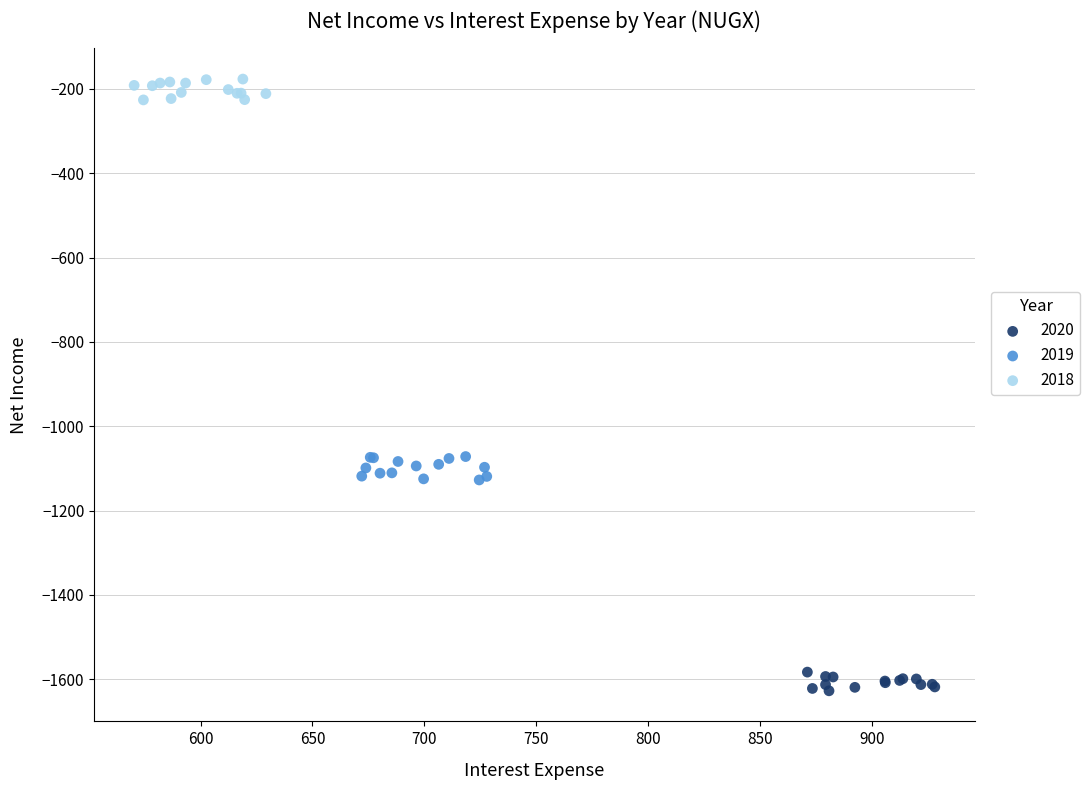

Which series contains the lowest Y value?

2020